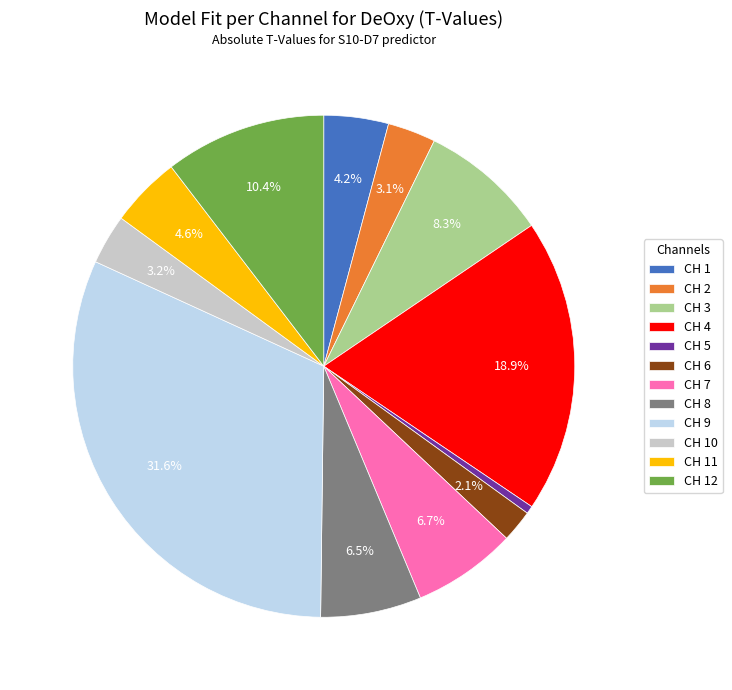

What is the largest slice in the pie chart?

CH 9